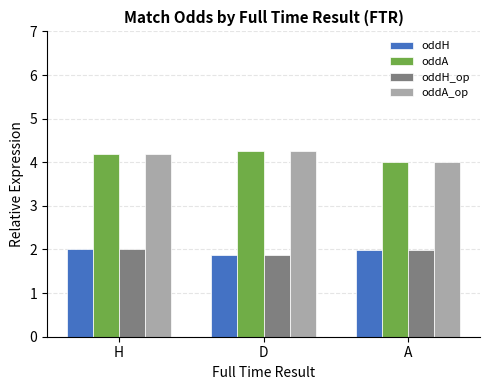

What is the spread (max minus min) of values at H?

2.2